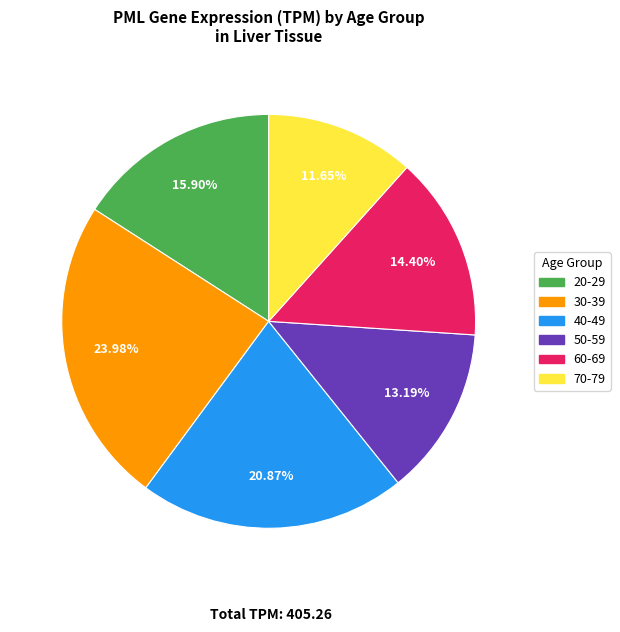

Is there a majority slice in this chart?

No